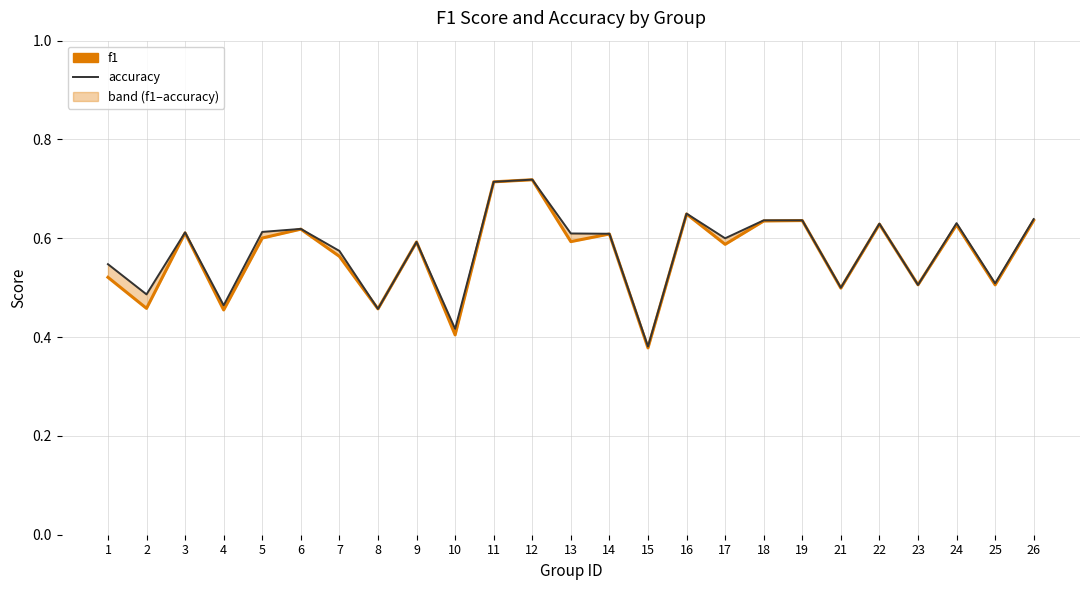

What is the highest value of the f1 series?

0.7